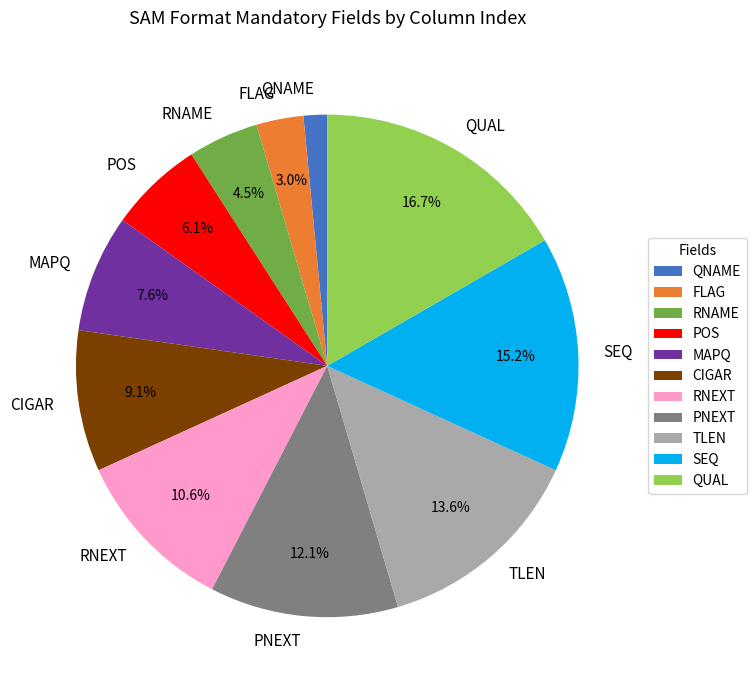

To the nearest percent, what portion does MAPQ represent?

8%